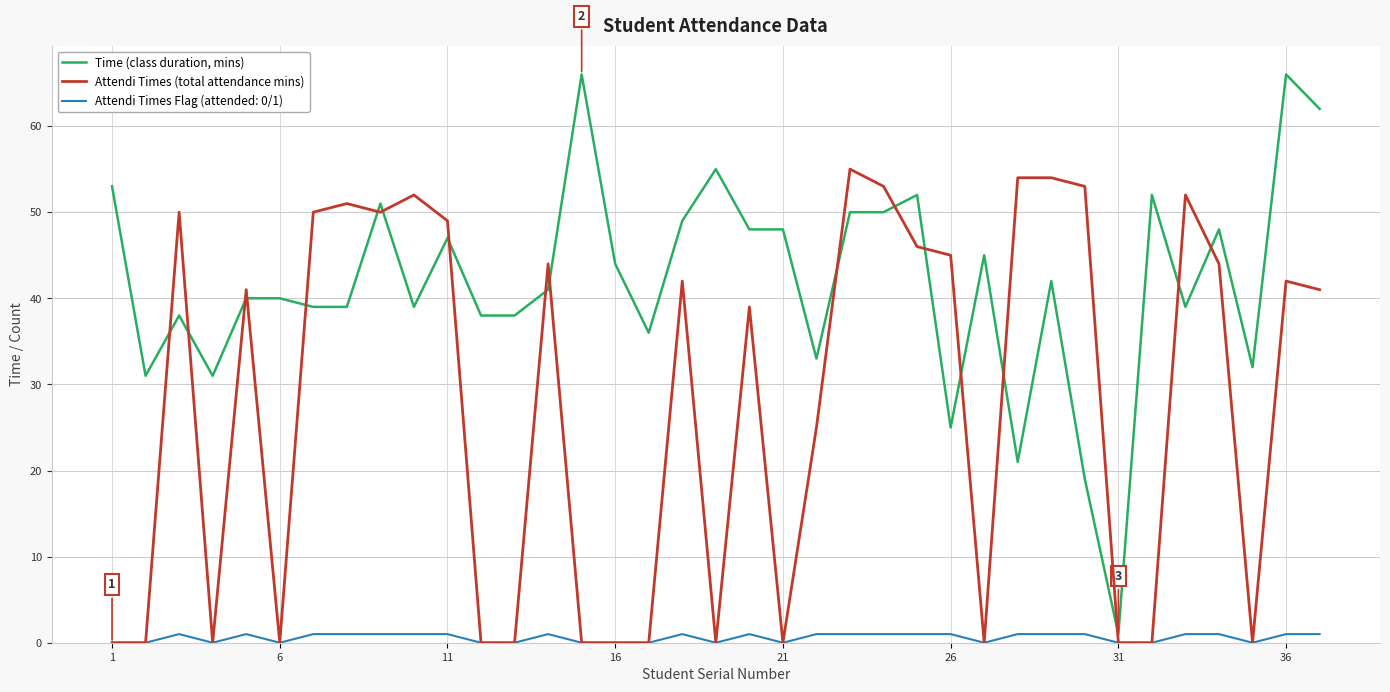

Which series has the largest range (max minus min)?

Time (class duration, mins)